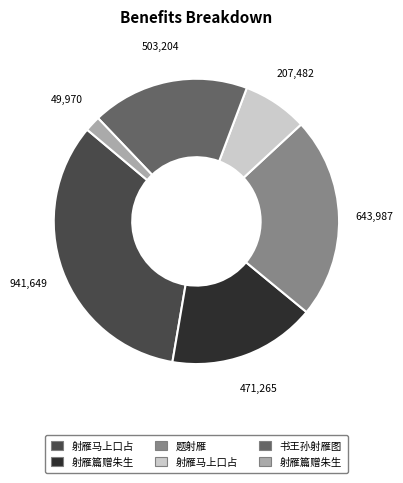

Is there a majority slice in this chart?

No